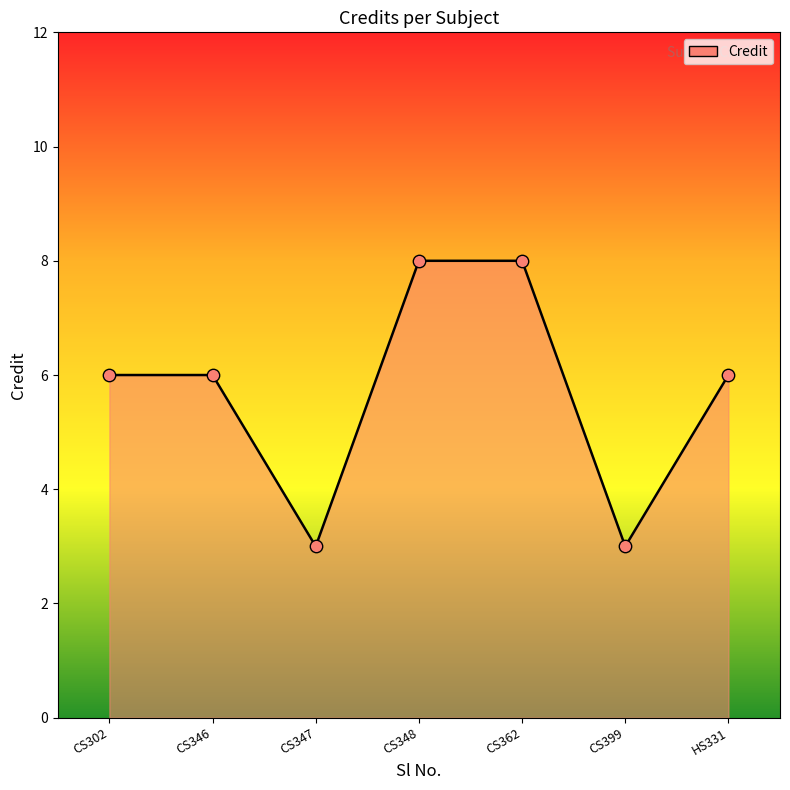

Which has a higher value, CS399 or CS362?

CS362